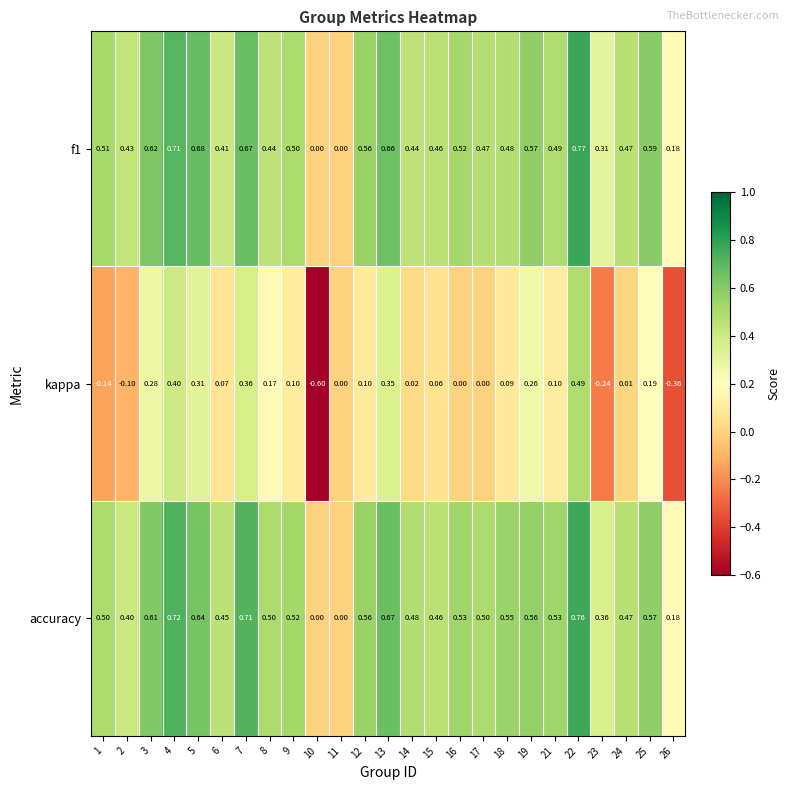

Which series has the largest total across all categories?

accuracy